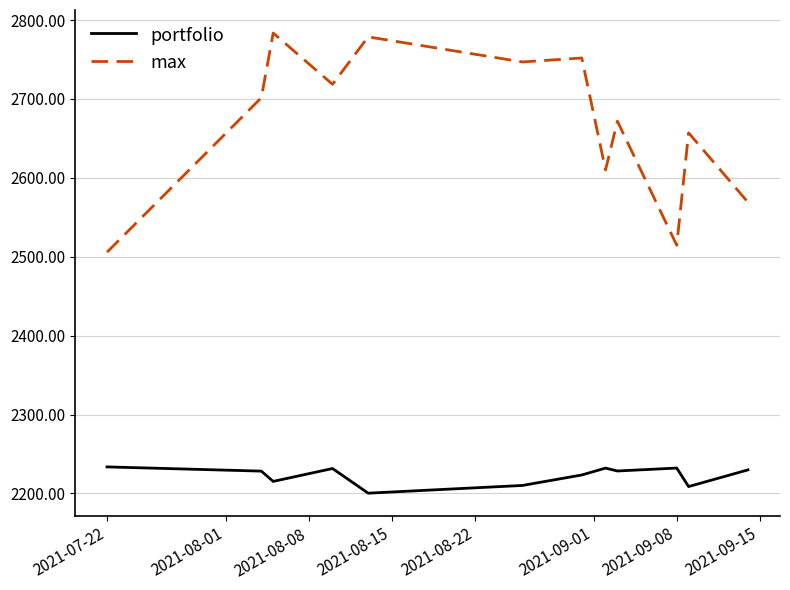

Is this an area chart (filled region under the line)?

No